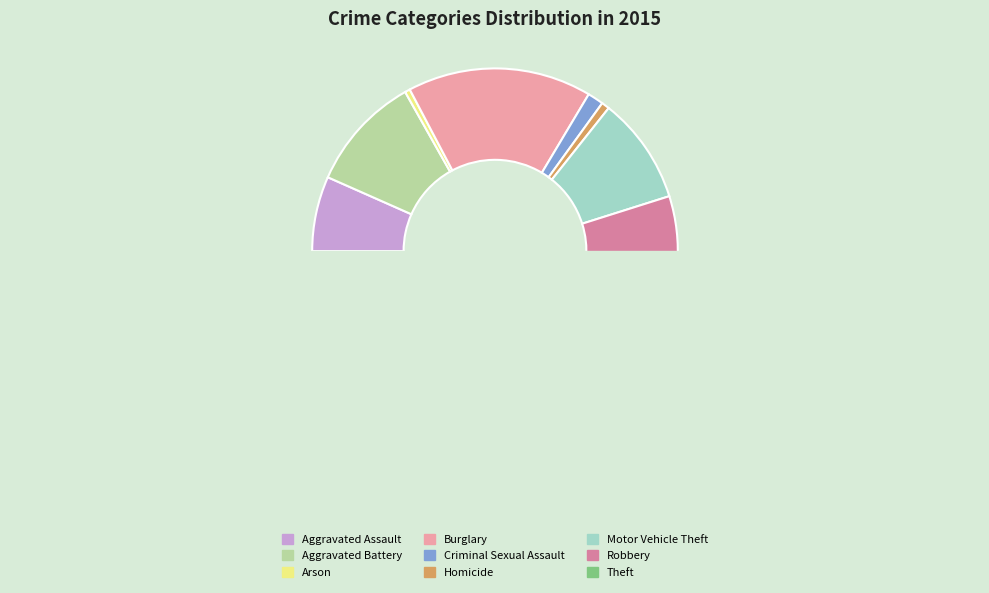

What is the change in value from Arson to Robbery?

+286